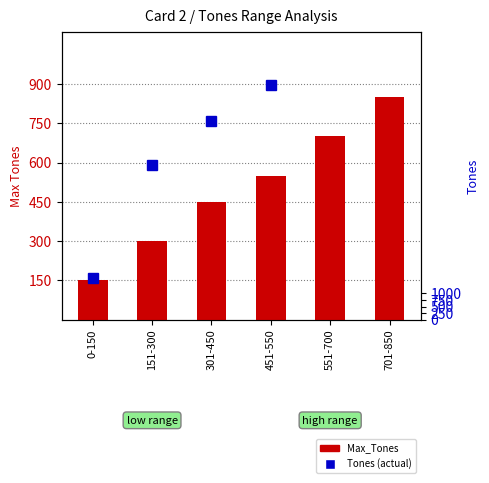

Which category has the highest value across all series?

701-850